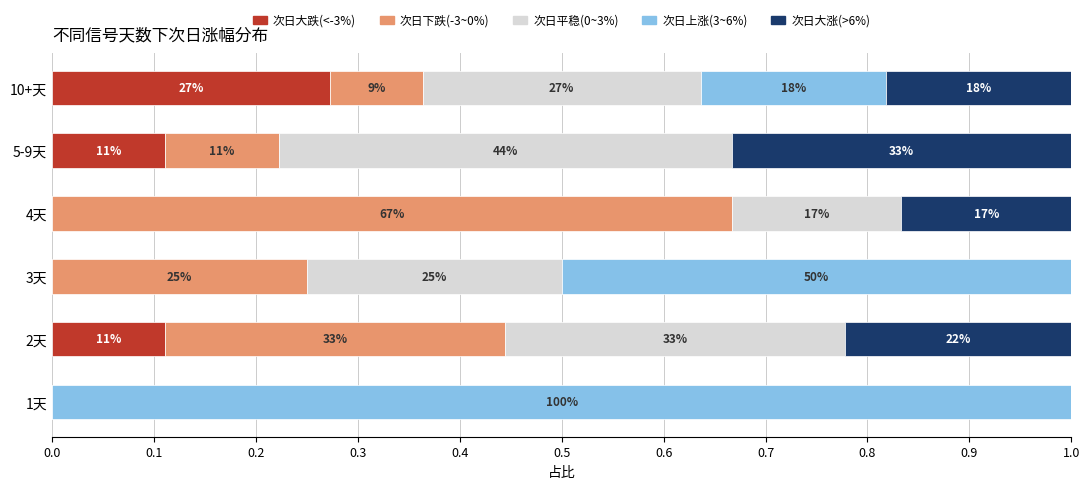

What is the sum of all 次日上涨(3~6%) values?

1.7